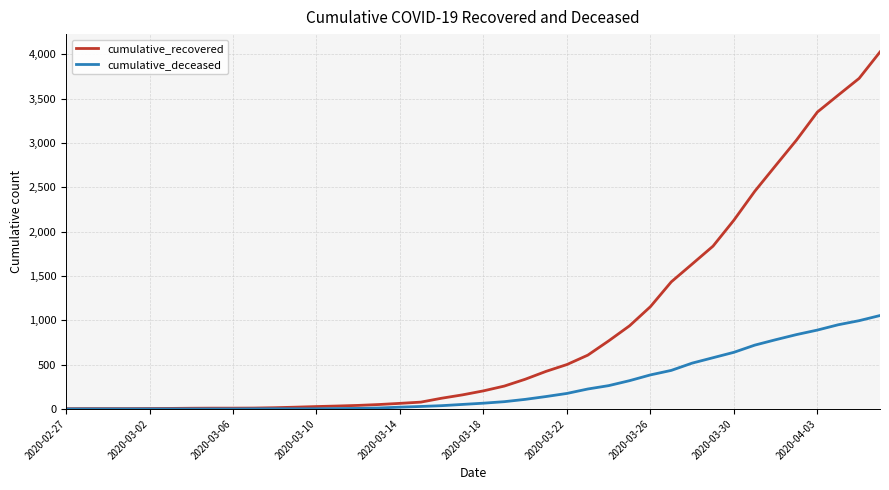

Rank the series by their maximum value, from highest to lowest.

cumulative_recovered, cumulative_deceased